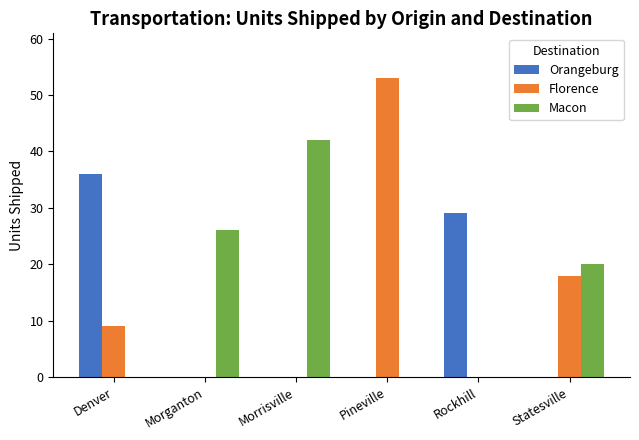

What is the greatest value displayed?

53